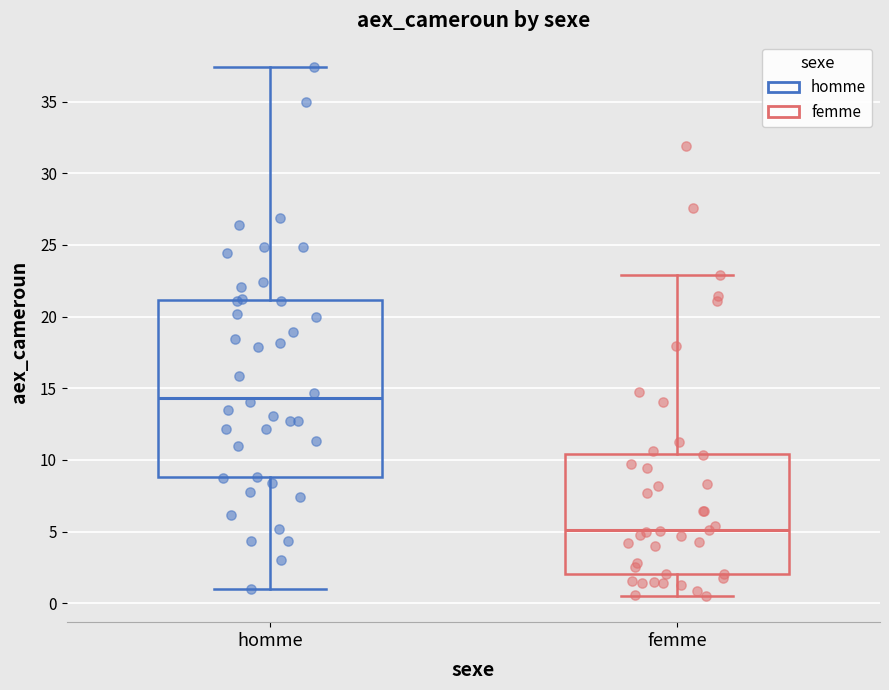

Where does the median line of the box for homme sit on the y-axis? The values are not printed on the chart, so give them approximately, as read against the axis.

14.5